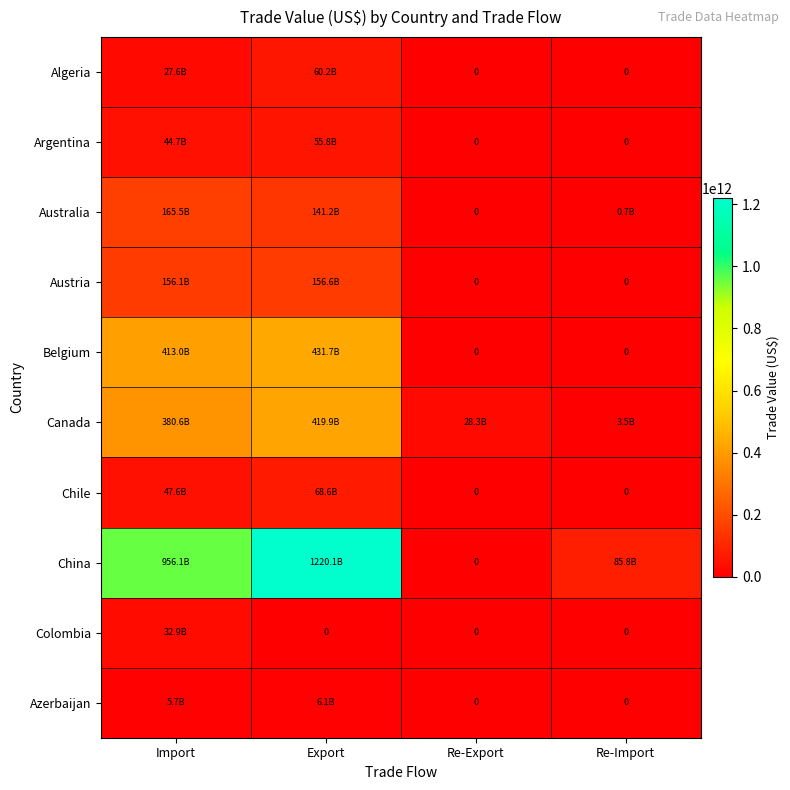

Count the number of data series in this chart.

10